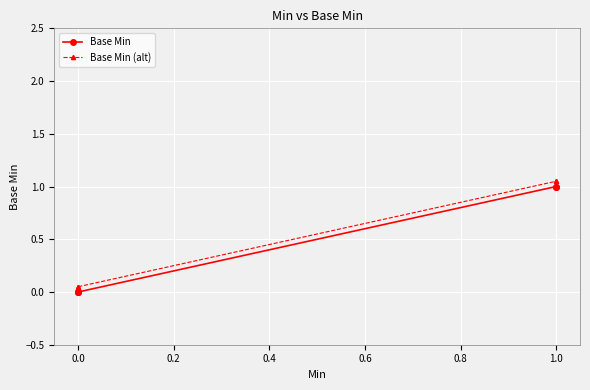

Is the value of Base Min at 0.0 greater than the value of Base Min (alt) at 0.0?

No